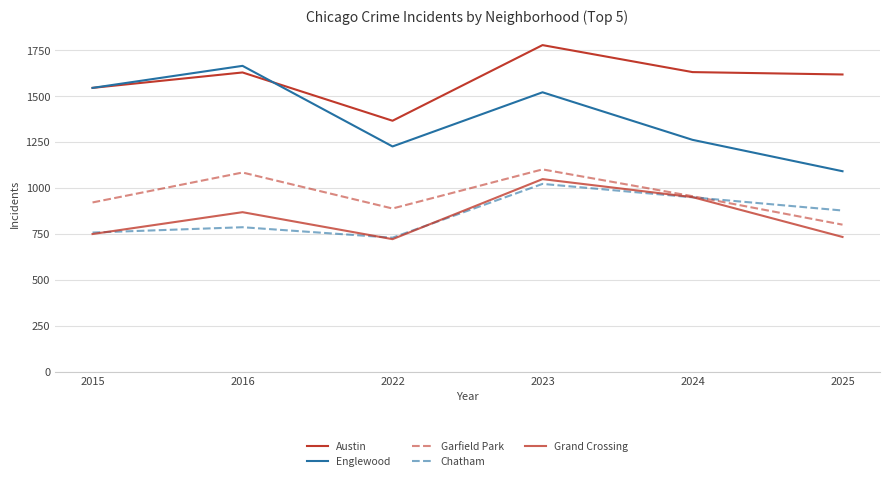

What is the minimum value shown in the chart?

722